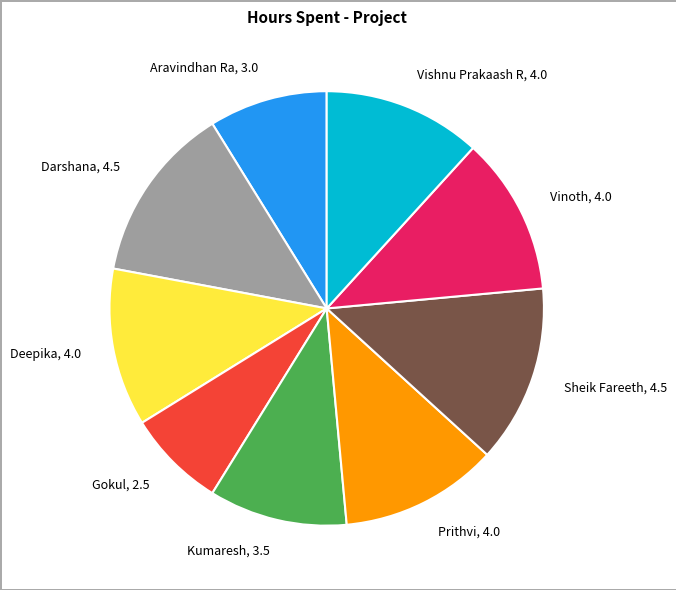

Between Vinoth and Darshana, which is larger?

Darshana